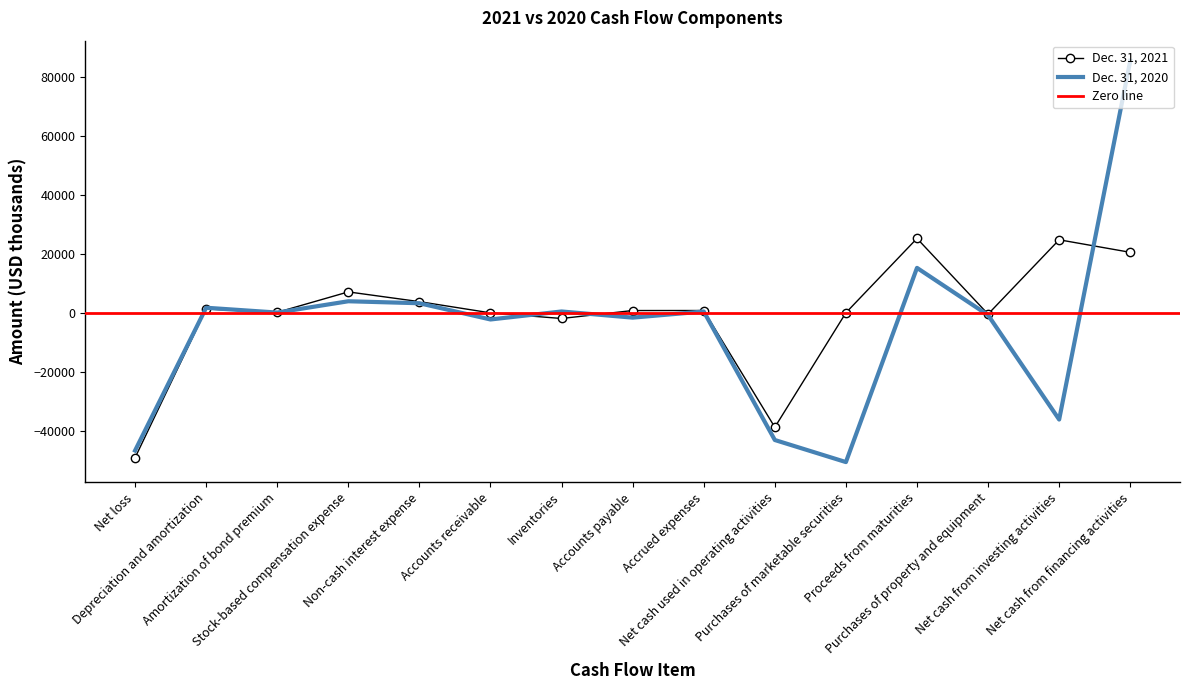

How many times do Dec. 31, 2020 and Dec. 31, 2021 cross each other?

4